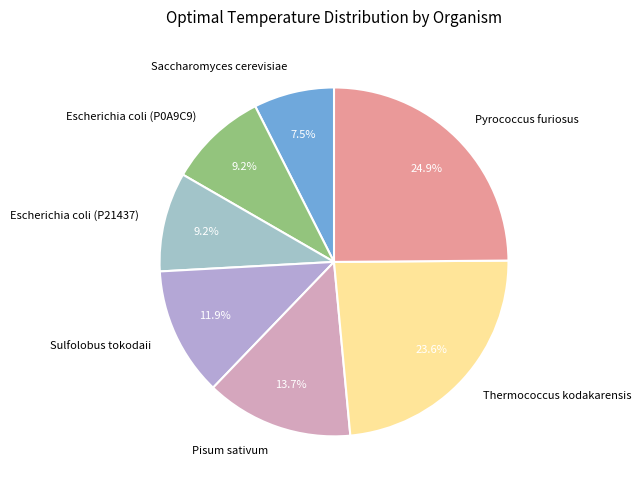

The Escherichia coli (P0A9C9) slice represents 1% of the pie. True or false?

False